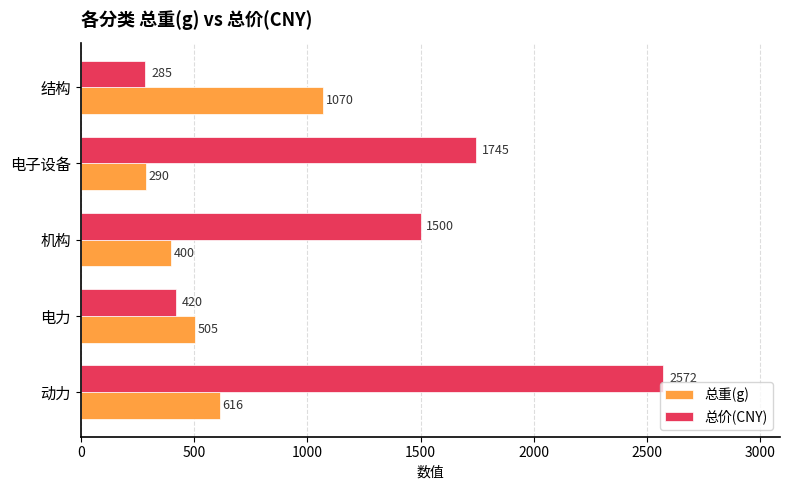

Rank the series at 动力 from lowest to highest value.

总重(g), 总价(CNY)